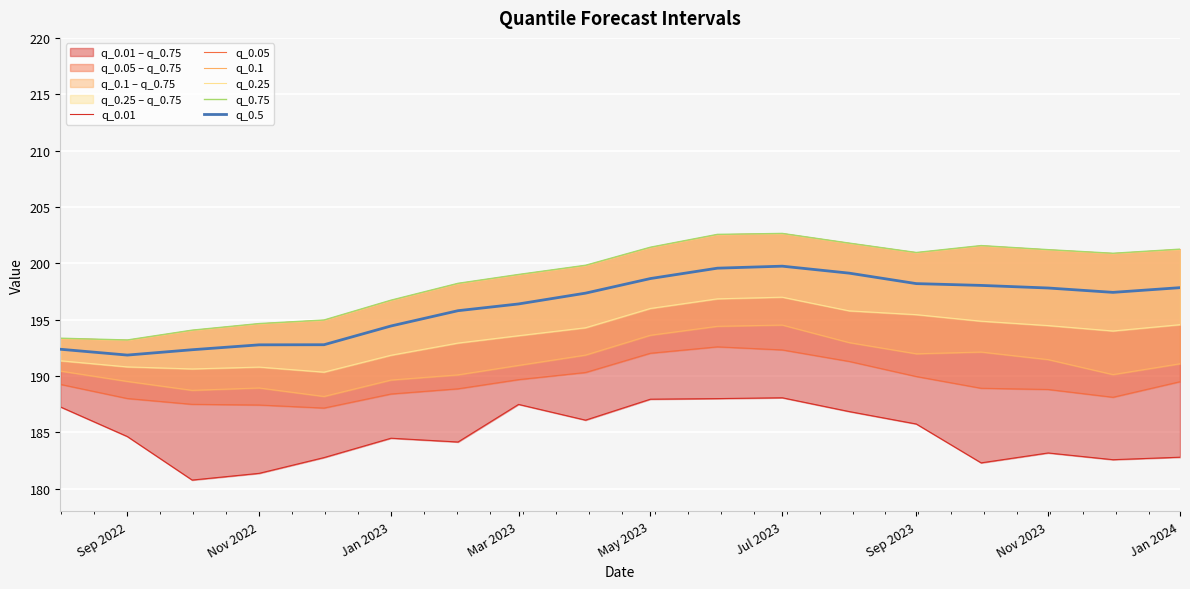

What is the maximum value for q_0.5?

199.7